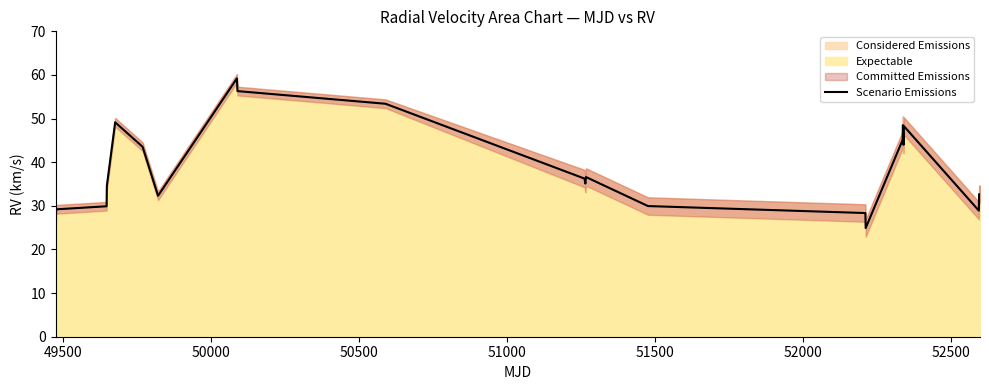

How many lines are shown in the chart?

1